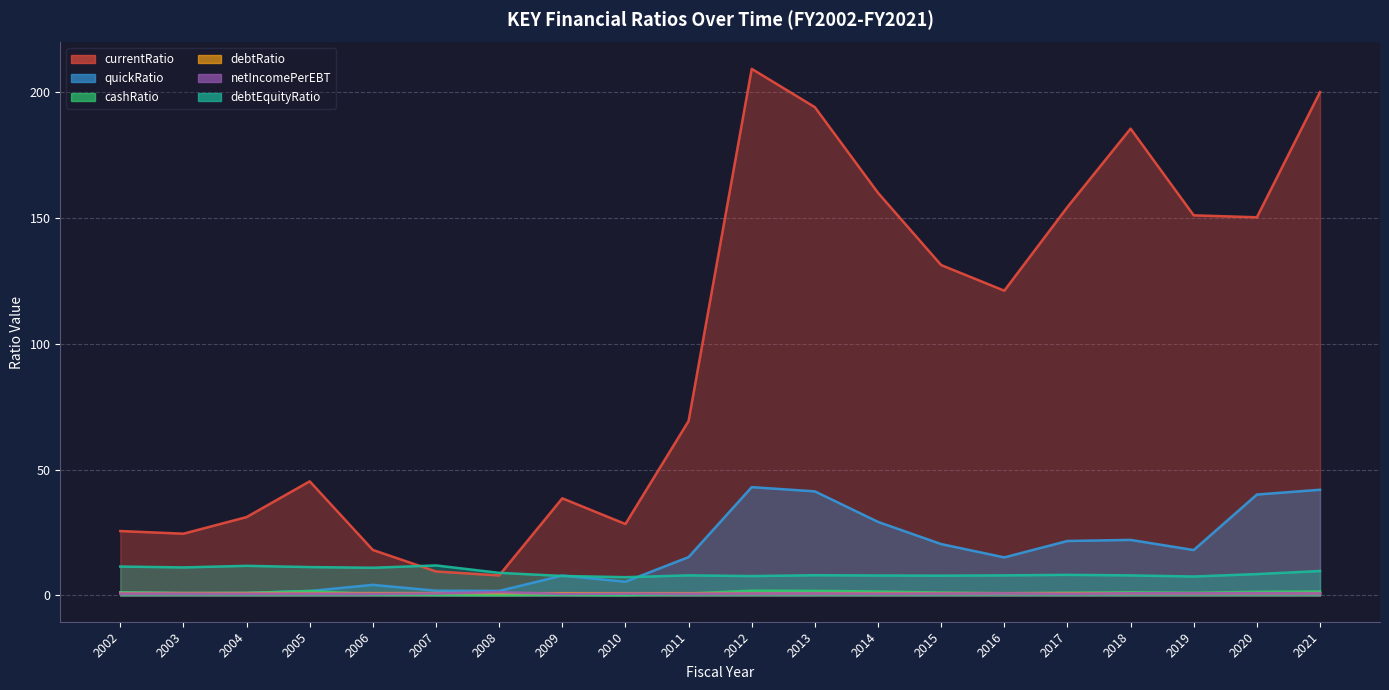

At which label does debtEquityRatio first exceed 8?

2002